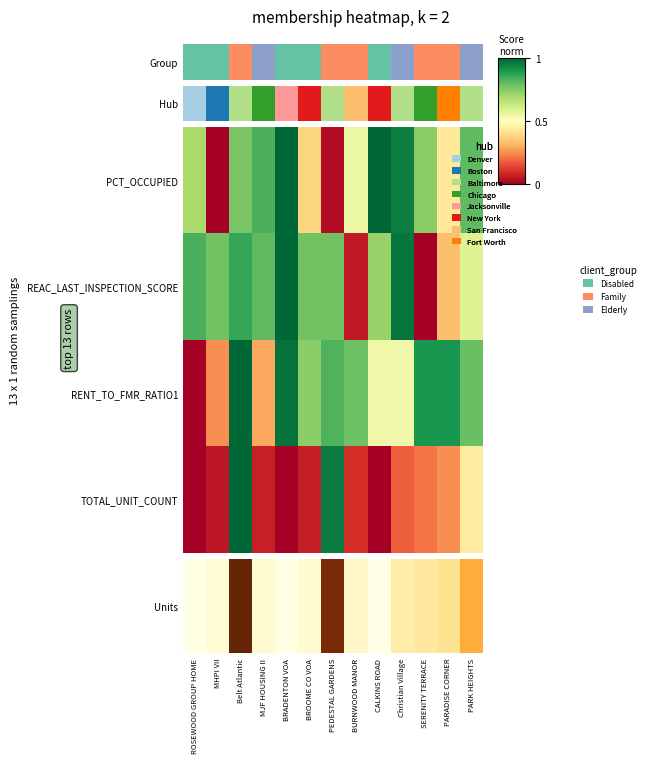

Reading right to left, list all the values displayed in this chart.

PCT_OCCUPIED: 0.8	0.4	0.7	1.0	1.0	0.5	0.0	0.4	1.0	0.8	0.8	0.0	0.7
REAC_LAST_INSPECTION_SCORE: 0.6	0.3	0.0	1.0	0.7	0.1	0.8	0.8	1.0	0.8	0.9	0.8	0.8
RENT_TO_FMR_RATIO1: 0.8	0.9	0.9	0.5	0.5	0.8	0.8	0.7	1.0	0.3	1.0	0.3	0.0
TOTAL_UNIT_COUNT: 0.4	0.2	0.2	0.2	0.0	0.1	1.0	0.1	0.0	0.1	1.0	0.0	0.0